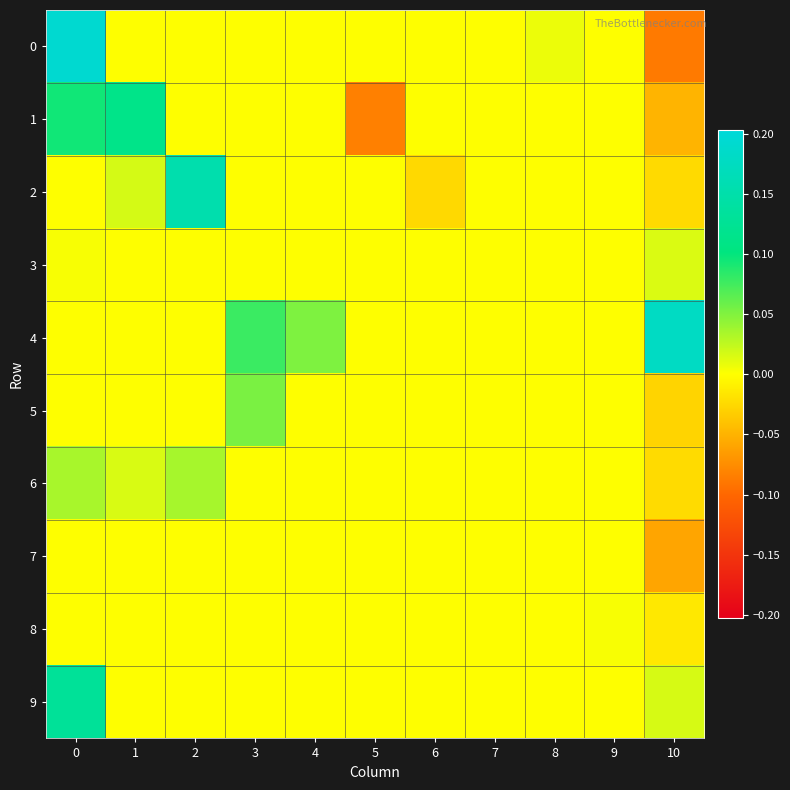

Reading left to right, extract all data points from this chart.

row_0: 0=0.2	1=0.0	2=0.0	3=0.0	4=0.0	5=0.0	6=0.0	7=0.0	8=0.0	9=0.0	10=-0.1
row_1: 0=0.1	1=0.1	2=0.0	3=0.0	4=0.0	5=-0.1	6=0.0	7=0.0	8=0.0	9=0.0	10=-0.0
row_2: 0=0.0	1=0.0	2=0.2	3=0.0	4=0.0	5=0.0	6=-0.0	7=0.0	8=0.0	9=0.0	10=-0.0
row_3: 0=0.0	1=0.0	2=0.0	3=0.0	4=0.0	5=0.0	6=0.0	7=0.0	8=0.0	9=0.0	10=0.0
row_4: 0=0.0	1=0.0	2=0.0	3=0.1	4=0.1	5=0.0	6=0.0	7=0.0	8=0.0	9=0.0	10=0.2
row_5: 0=0.0	1=0.0	2=0.0	3=0.1	4=0.0	5=0.0	6=0.0	7=0.0	8=0.0	9=0.0	10=-0.0
row_6: 0=0.0	1=0.0	2=0.0	3=0.0	4=0.0	5=0.0	6=0.0	7=0.0	8=0.0	9=0.0	10=-0.0
row_7: 0=0.0	1=0.0	2=0.0	3=0.0	4=0.0	5=0.0	6=0.0	7=0.0	8=0.0	9=0.0	10=-0.1
row_8: 0=0.0	1=0.0	2=0.0	3=0.0	4=0.0	5=0.0	6=0.0	7=0.0	8=0.0	9=0.0	10=-0.0
row_9: 0=0.1	1=0.0	2=0.0	3=0.0	4=0.0	5=0.0	6=0.0	7=0.0	8=0.0	9=0.0	10=0.0